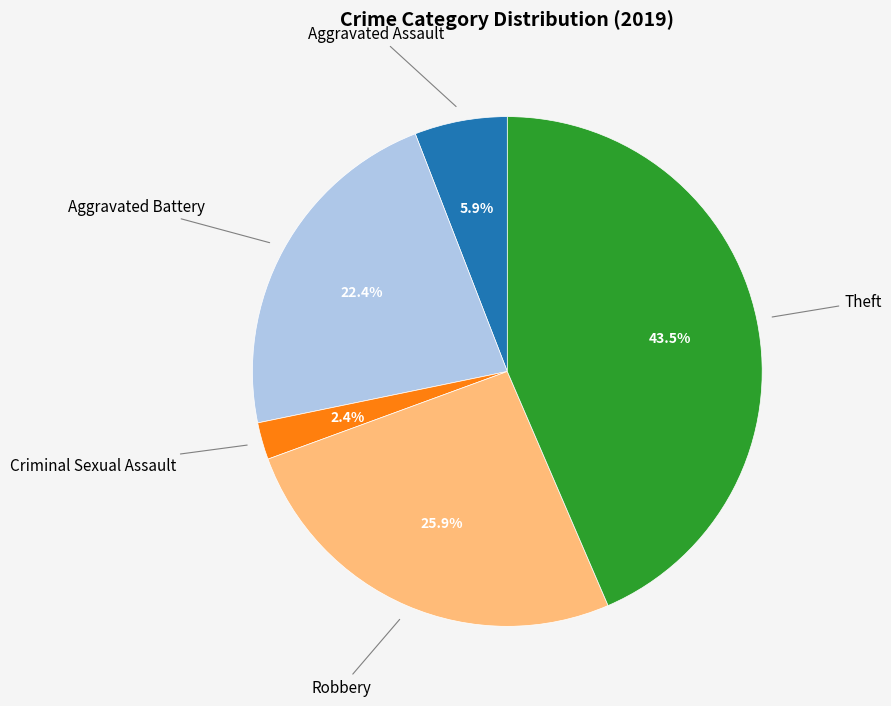

Is there any slice that represents more than half of the pie?

No